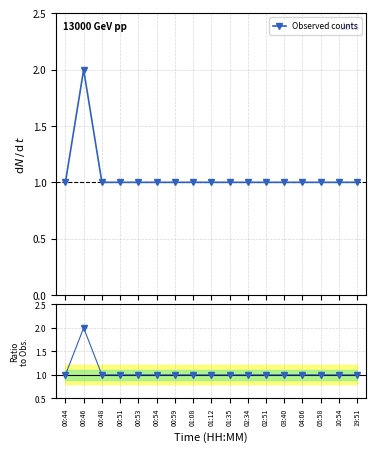

Does the chart display data point markers on the line(s)?

Yes